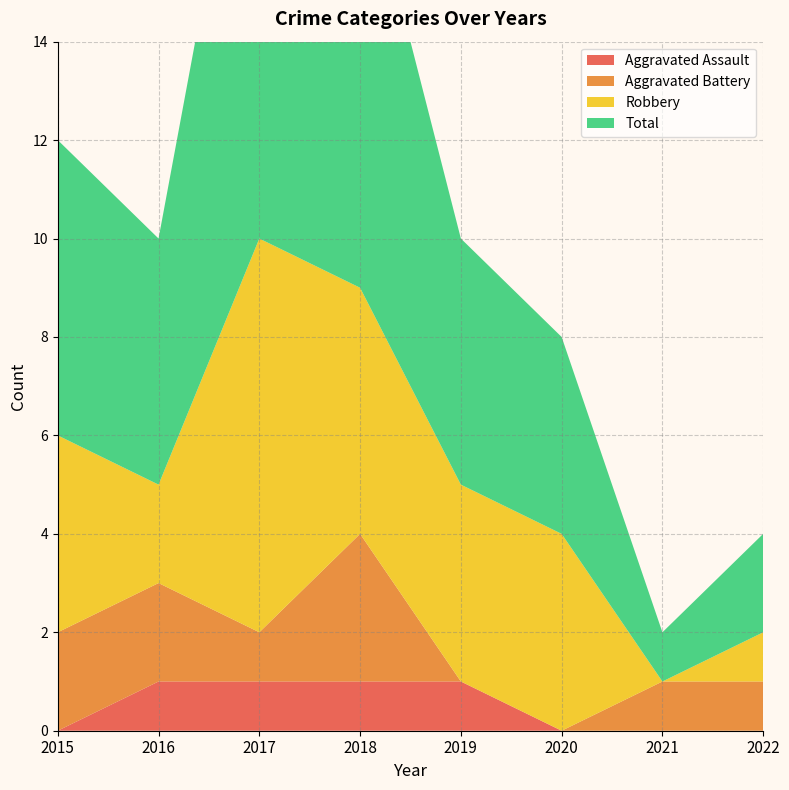

Reading right to left, what are all the values shown in this chart?

Aggravated Assault: 2022=0	2021=0	2020=0	2019=1	2018=1	2017=1	2016=1	2015=0
Aggravated Battery: 2022=1	2021=1	2020=0	2019=0	2018=3	2017=1	2016=2	2015=2
Robbery: 2022=1	2021=0	2020=4	2019=4	2018=5	2017=8	2016=2	2015=4
Total: 2022=2	2021=1	2020=4	2019=5	2018=9	2017=11	2016=5	2015=6